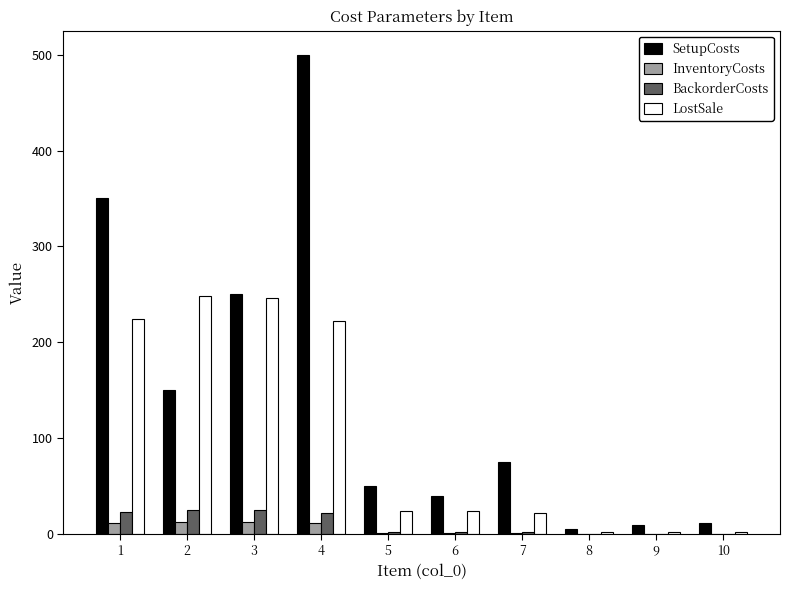

The value of SetupCosts at 1 is 204.4. True or false?

False